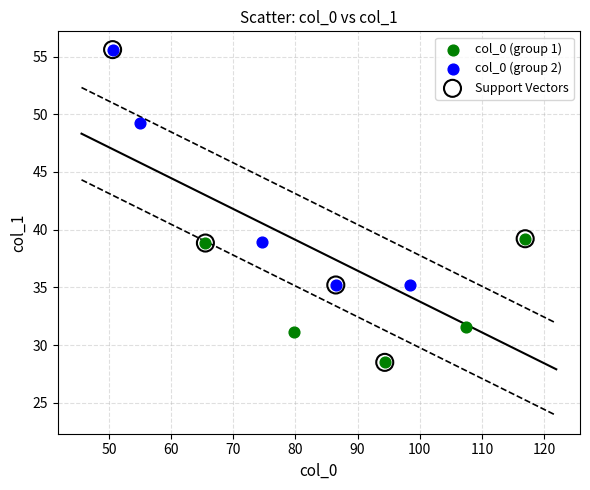

Which series has the widest spread of Y values?

Support Vectors